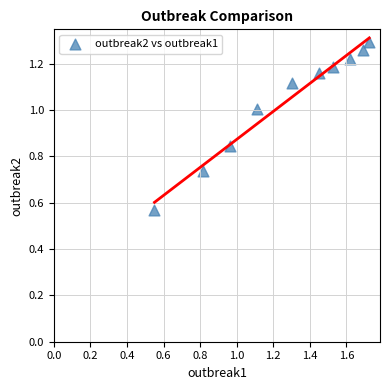

What is the average Y value?

1.0